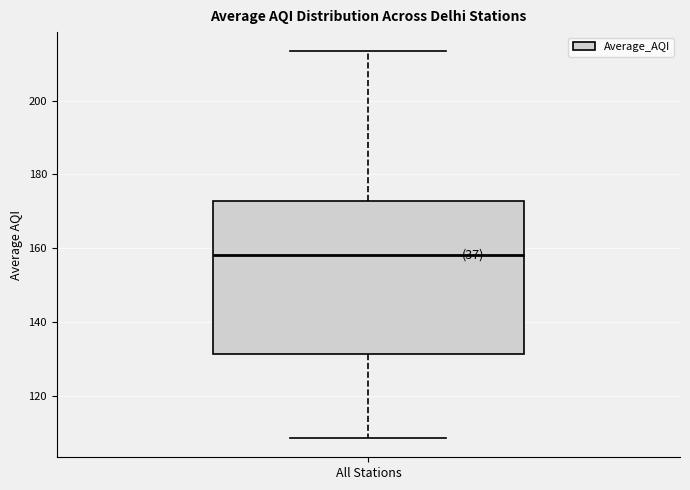

Transcribe this box plot: give where the median line is, the range the box spans, and where the two whiskers end, as read against the y-axis. The values are not printed on the chart, so give them approximately, as read against the axis.

median 158, box 132 to 172, whiskers 108 to 214